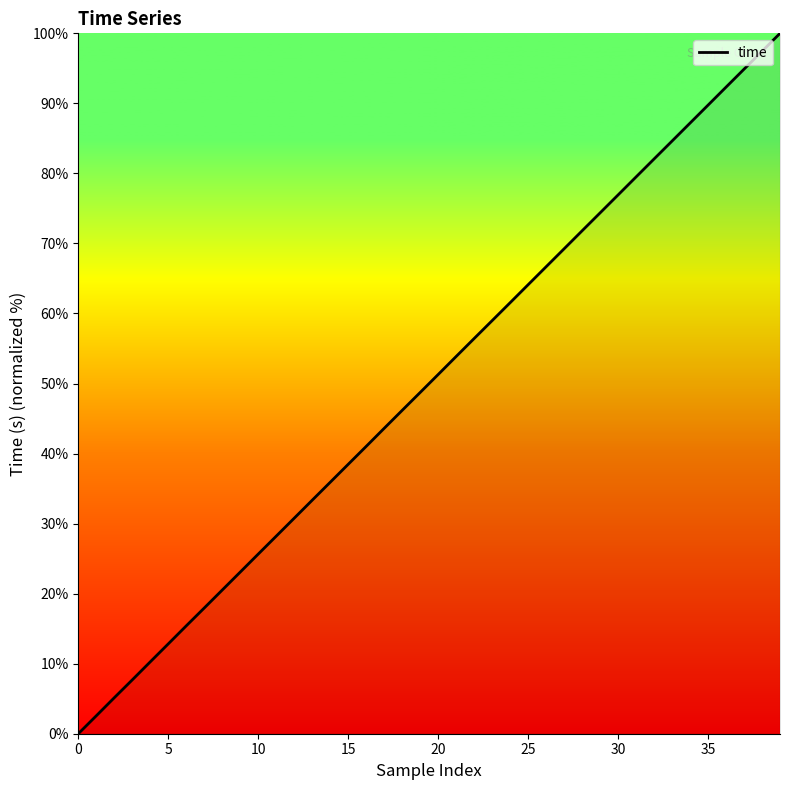

What is the maximum value shown in the chart?

100.0